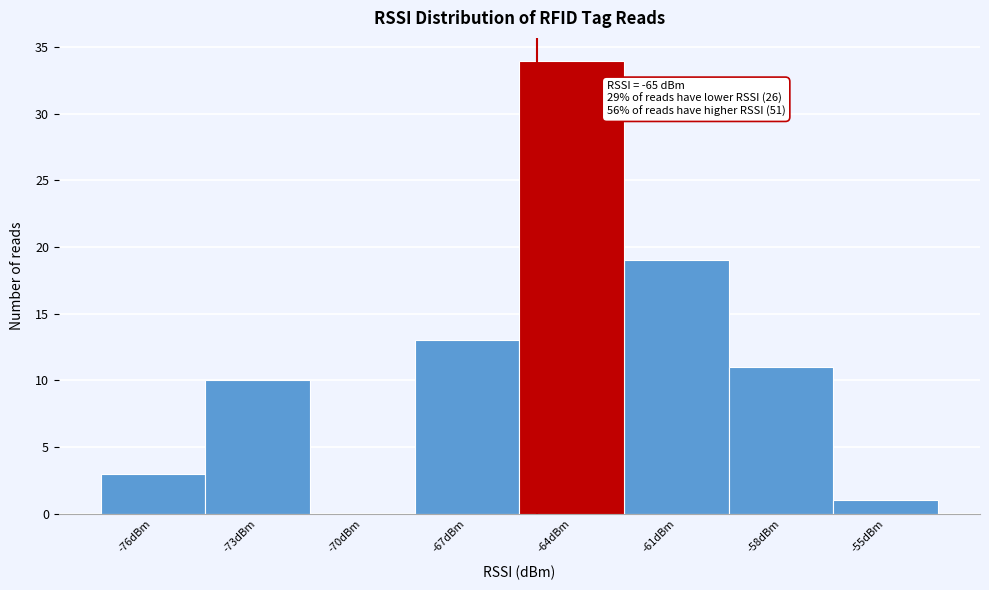

Over which range of the x-axis is the bar tallest?

-65.5 to -62.5